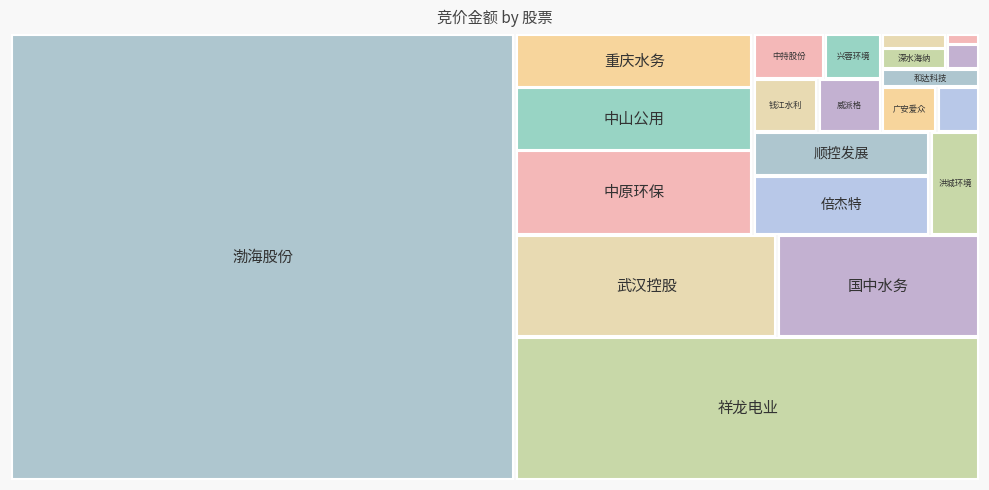

Reading left to right, extract all data points from this chart.

威派格=496480	兴蓉环境=371952	国中水务=3044118	重庆水务=1853397	中山公用=2196960	倍杰特=1541520	海天股份=133330	中原环保=2941621	联合水务=49950	江南水务=120593	中持股份=467016	和达科技=260870	绿城水务=281370	广安爱众=368829	钱江水利=505660	深水海纳=197212	洪城环境=753060	顺控发展=1133968	祥龙电业=9736960	武汉控股=3929562	渤海股份=33056637